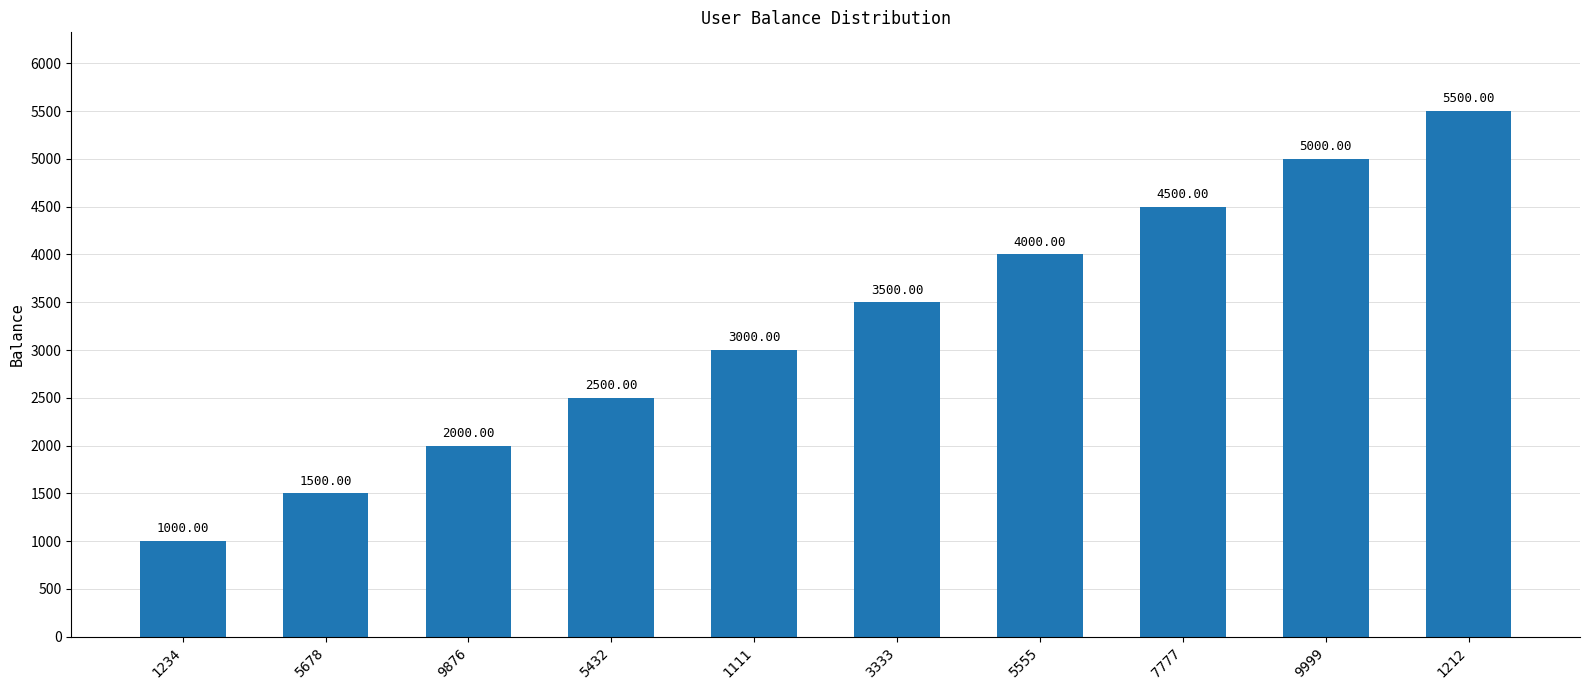

Reading right to left, extract all data points from this chart.

5500	5000	4500	4000	3500	3000	2500	2000	1500	1000